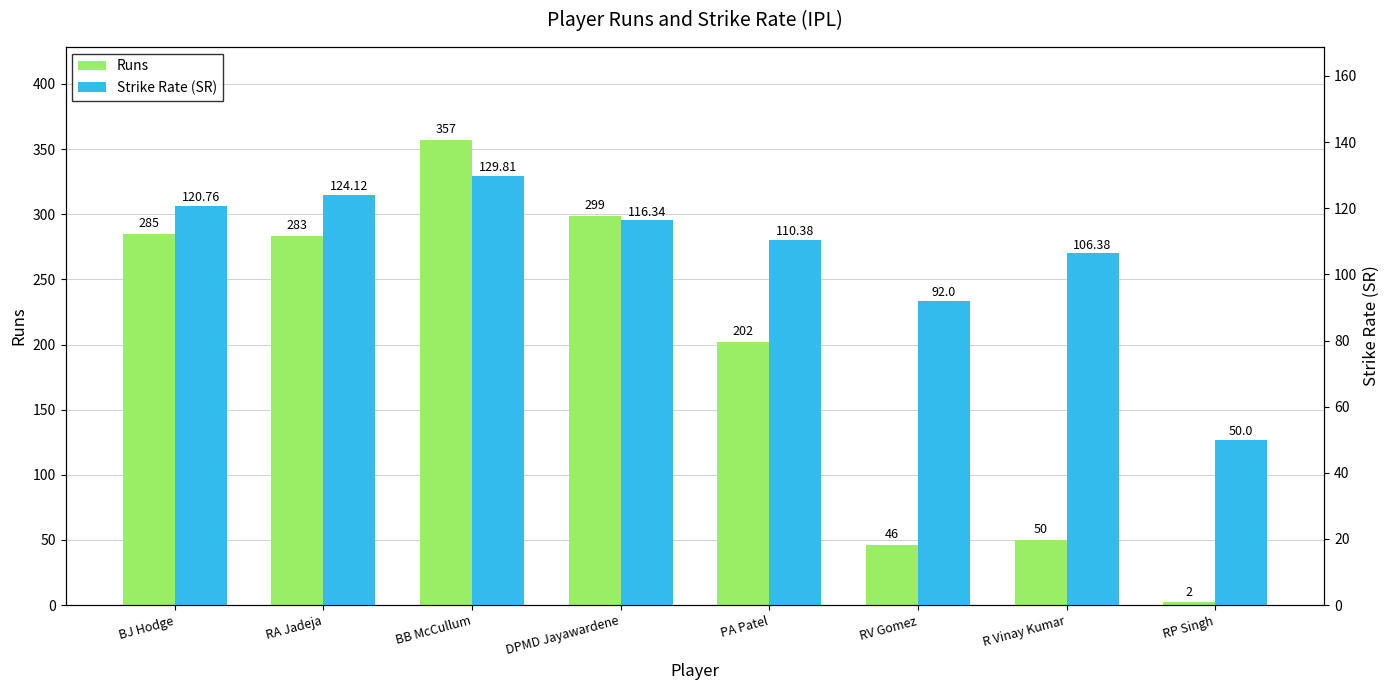

What is the approximate value of Strike Rate (SR) at PA Patel?

110.4